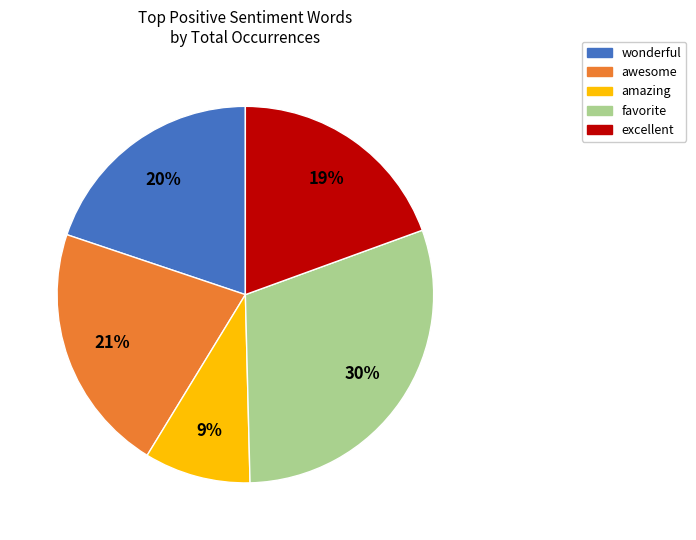

Is the sum of excellent and wonderful greater than half?

No